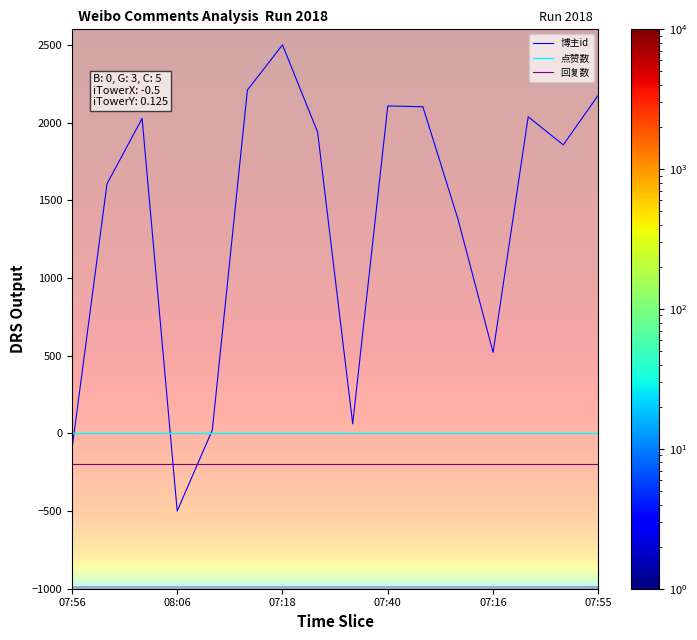

What is the minimum value for 博主id?

-500.0